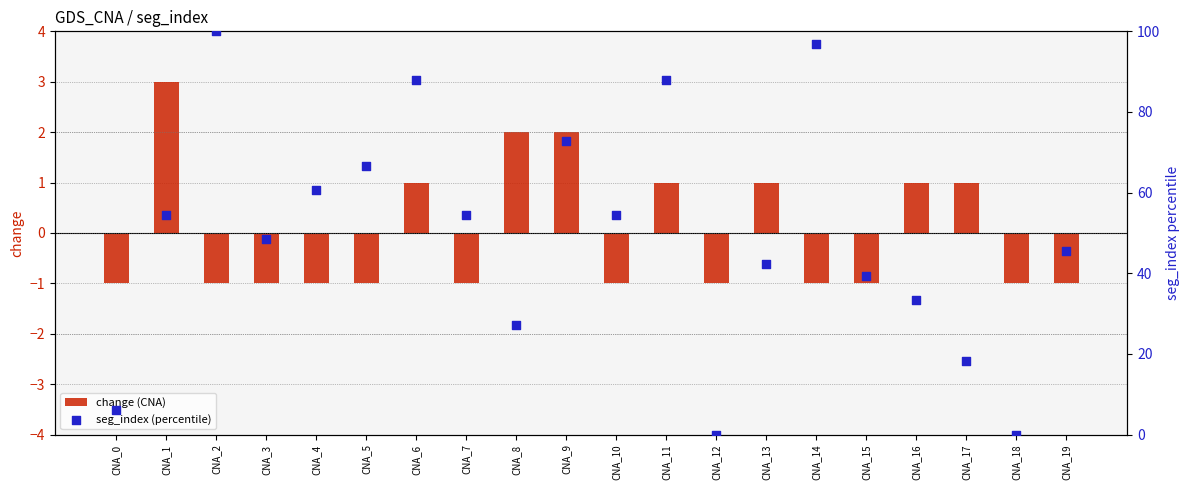

Which series contains the lowest Y value?

change (CNA)